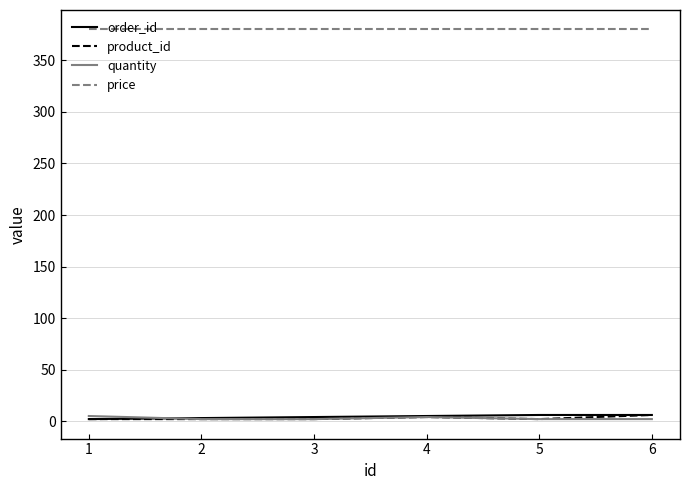

What is the maximum value shown in the chart?

380